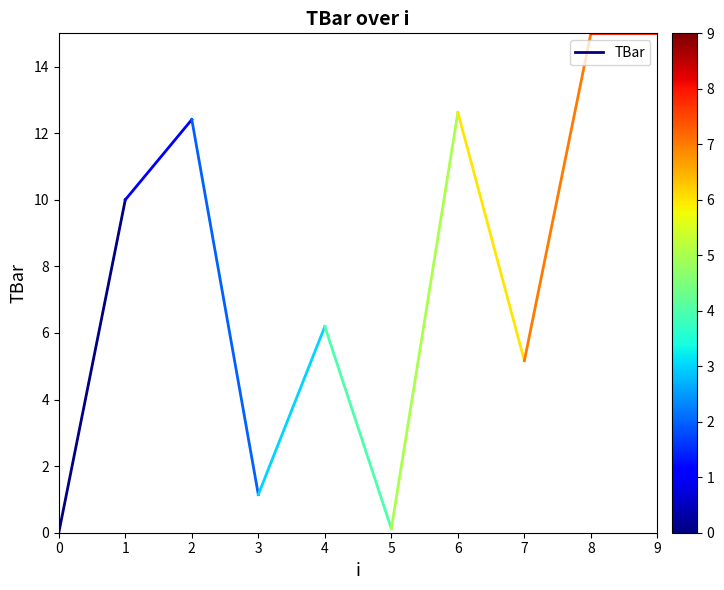

Is this an area chart (filled region under the line)?

No